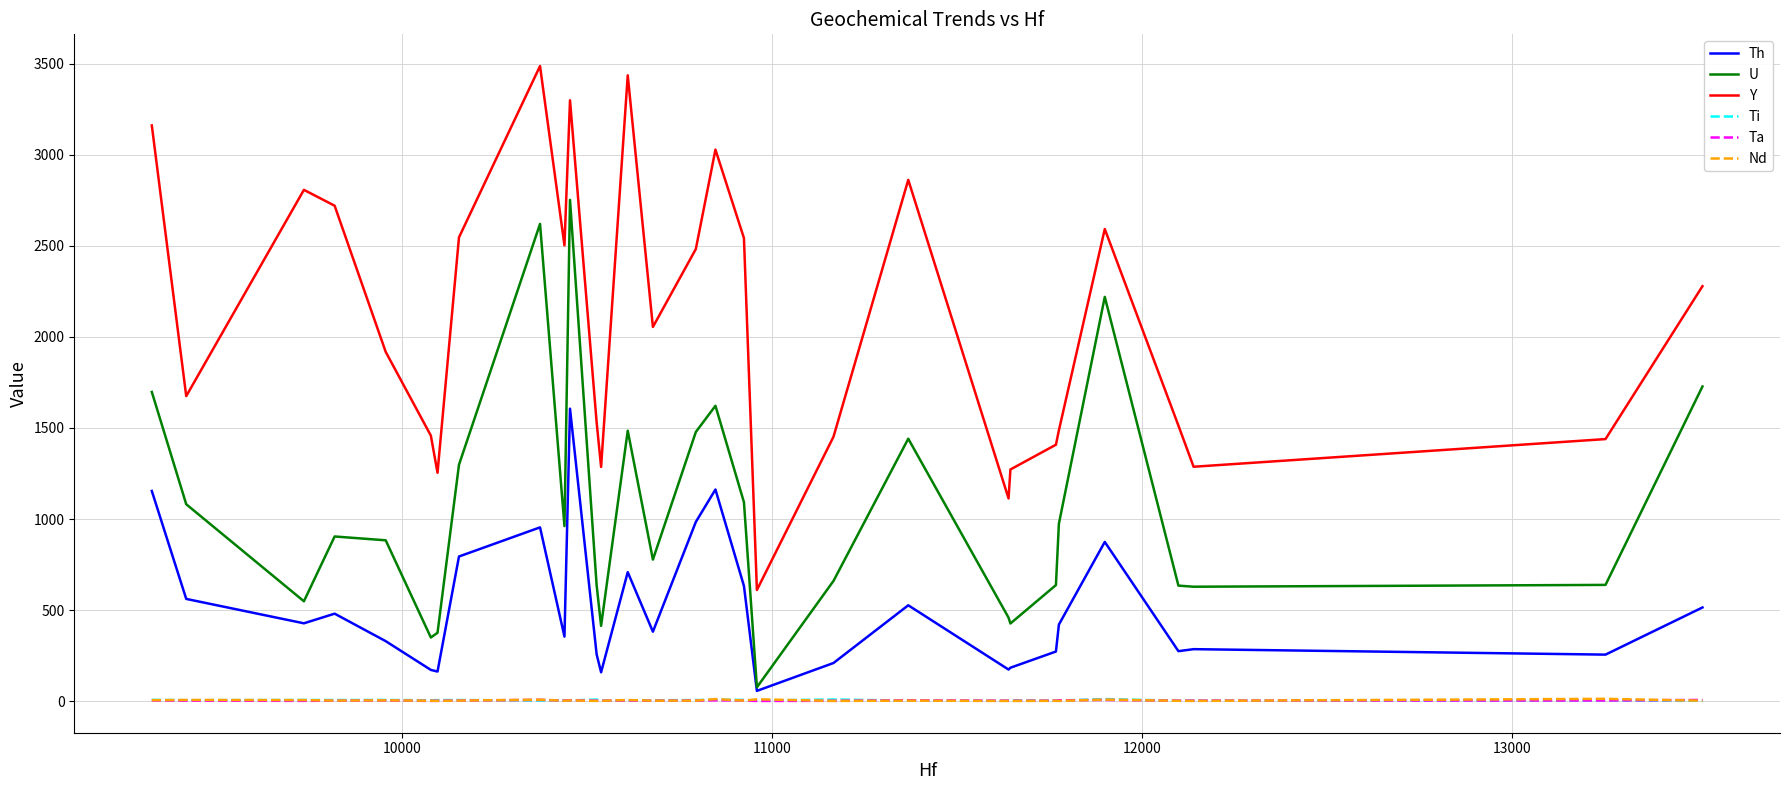

What is the highest value of the Th series?

1606.0